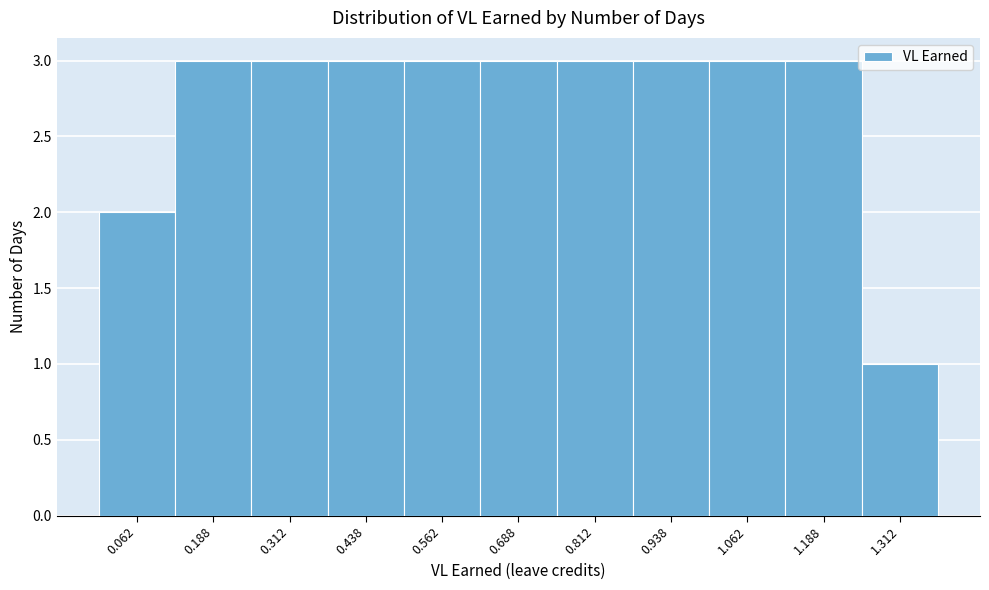

How tall is the bar that spans 0.250 to 0.375 on the x-axis? Neither the bar edges nor the heights are printed on the chart, so give them approximately, as read against the axes.

3